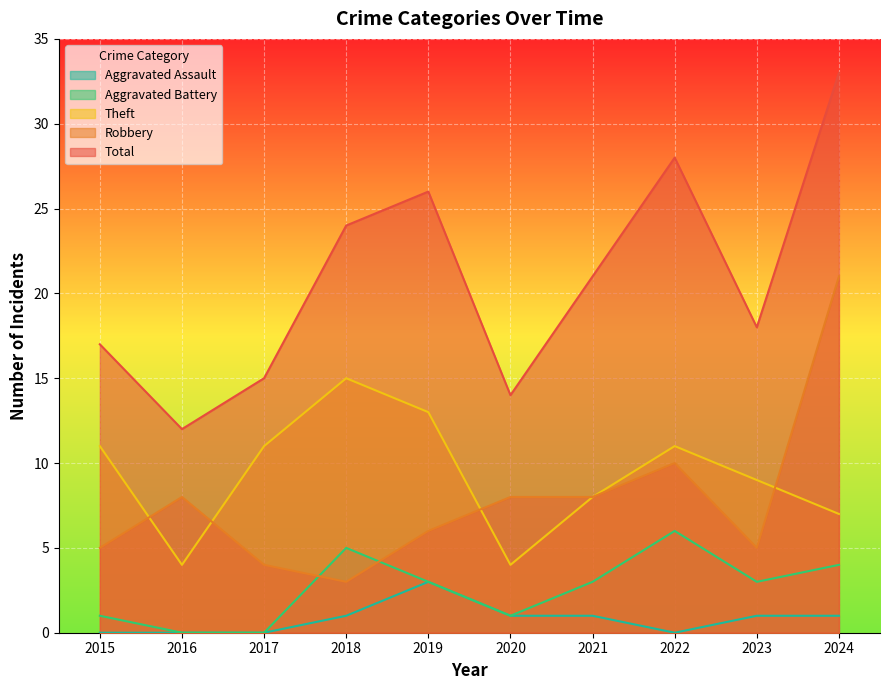

What is the sum of the Aggravated Assault values at 2020 and 2024?

2